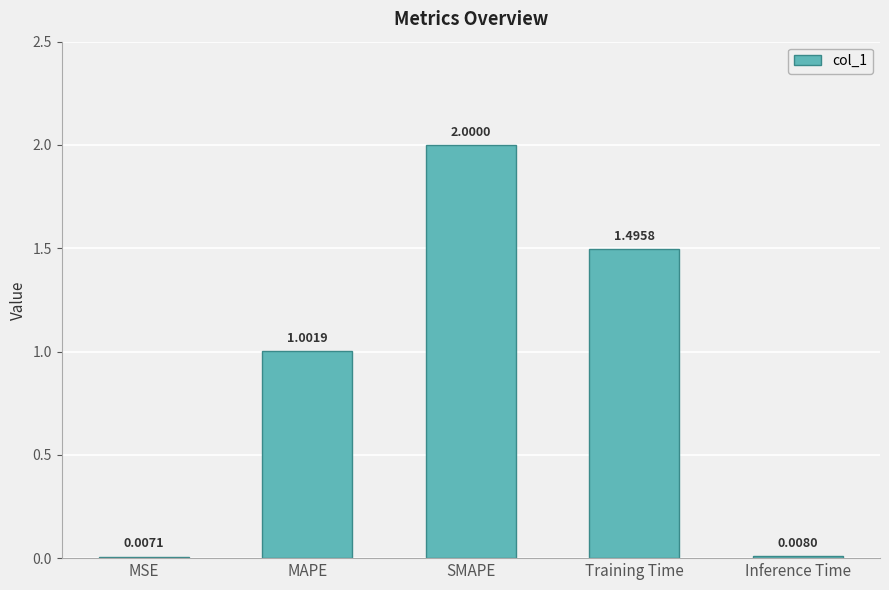

Which has a higher value, MAPE or SMAPE?

SMAPE